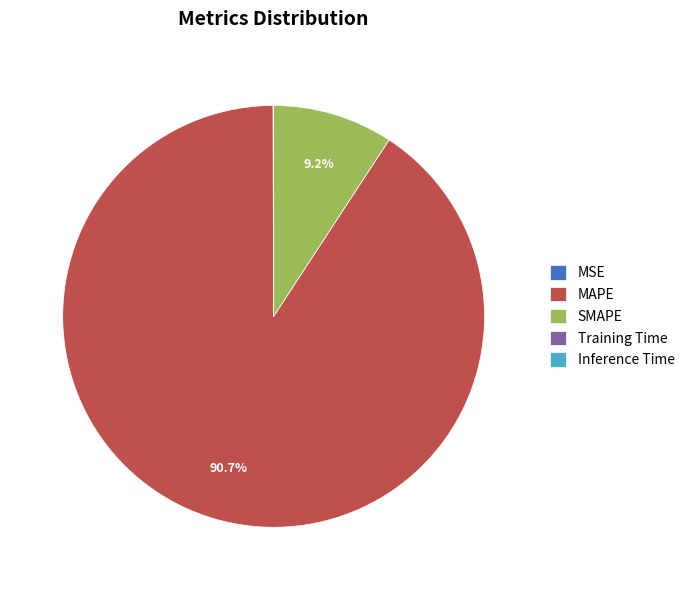

Is MAPE the majority of the pie?

Yes